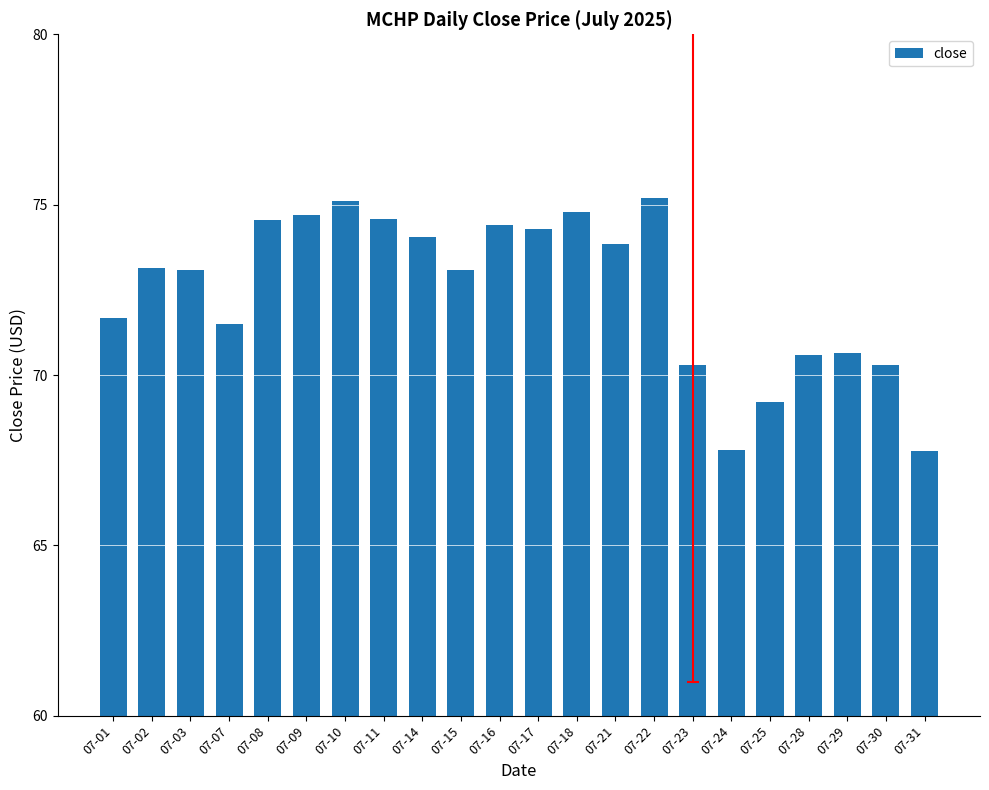

What is the value of the 13th bar from the left?

74.8